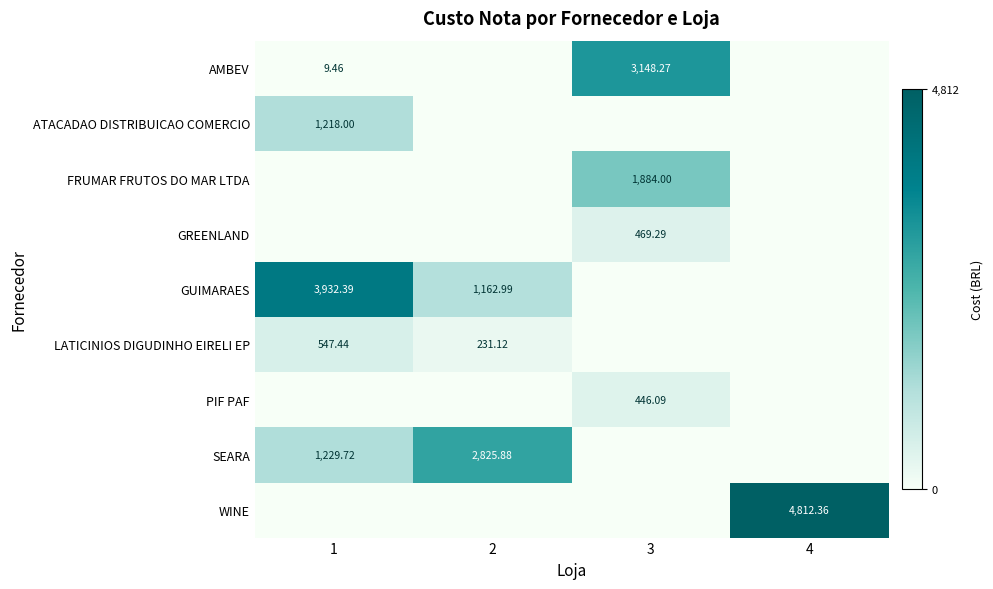

Rank the series at 4 from highest to lowest value.

WINE, AMBEV, ATACADAO DISTRIBUICAO COMERCIO, FRUMAR FRUTOS DO MAR LTDA, GREENLAND, GUIMARAES, LATICINIOS DIGUDINHO EIRELI EP, PIF PAF, SEARA